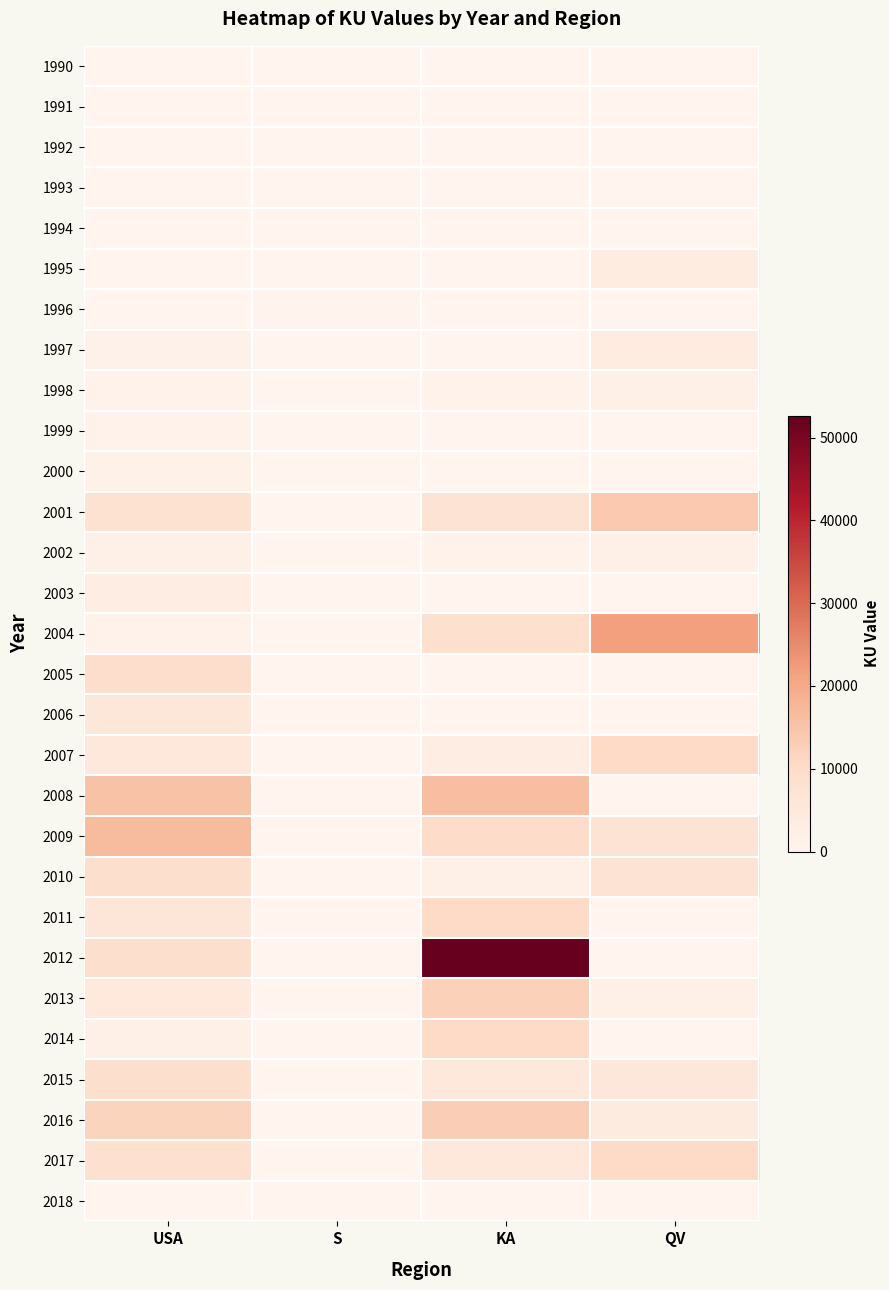

What is the maximum value shown in the chart?

52644.0